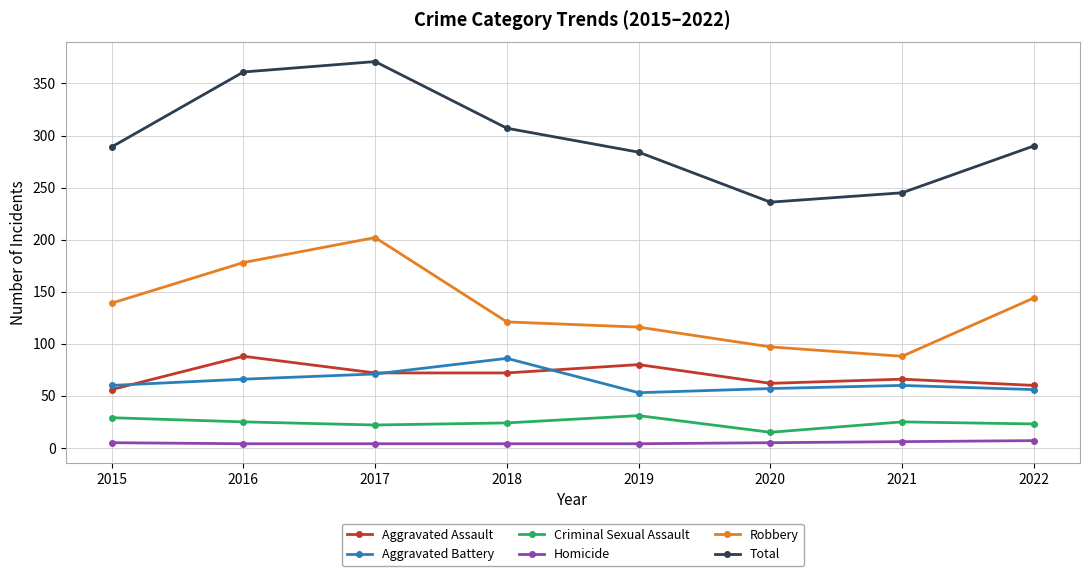

What is the approximate value of Aggravated Assault at 2019, to the nearest 5?

80